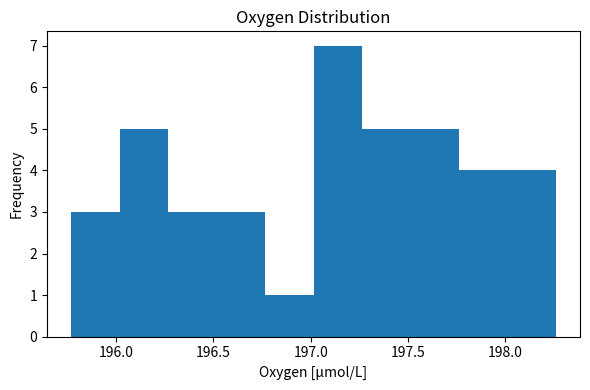

Reading left to right, transcribe this chart: for each bar, give the range it covers on the x-axis and its height. Neither the bar edges nor the heights are printed on the chart, so give them approximately, as read against the axes.

195.75 to 196.00: 3
196.00 to 196.25: 5
196.25 to 196.50: 3
196.50 to 196.75: 3
196.75 to 197.00: 1
197.00 to 197.25: 7
197.25 to 197.50: 5
197.50 to 197.75: 5
197.75 to 198.00: 4
198.00 to 198.25: 4